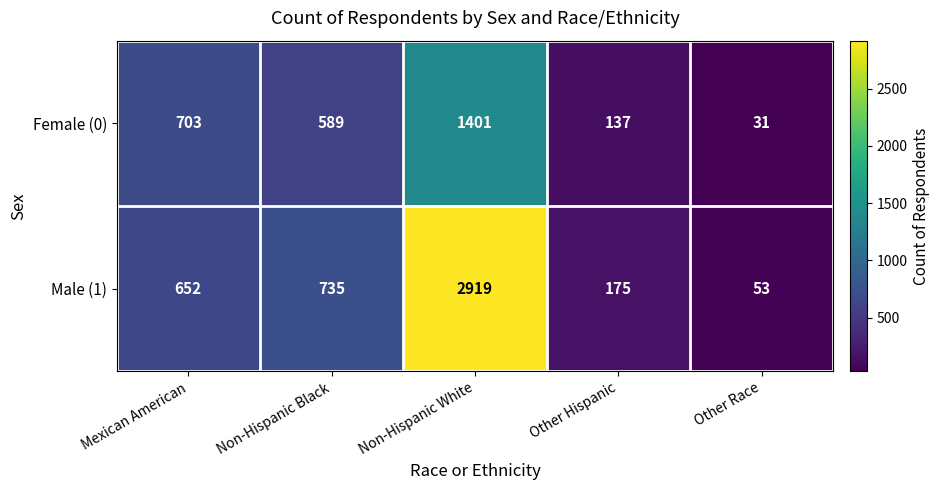

What is the difference between the Male (1) values at Mexican American and Non-Hispanic Black?

83